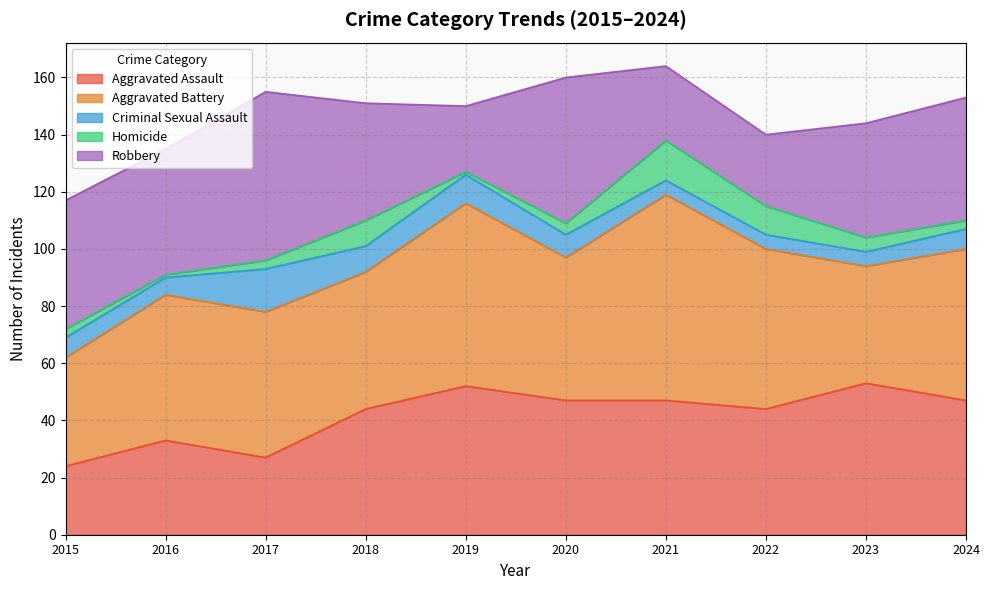

True or false: Criminal Sexual Assault has more than 1 interior local peaks.

True